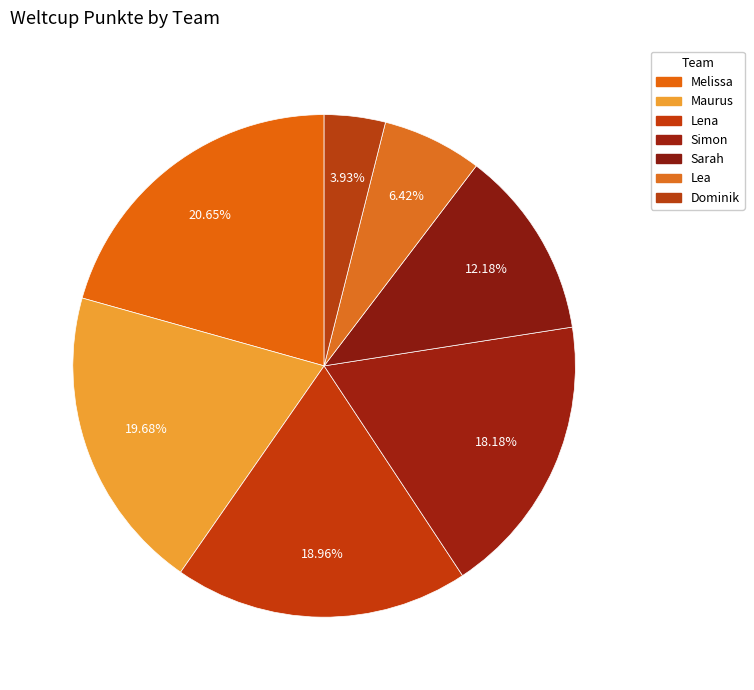

To the nearest percent, what is the difference between the Melissa and Sarah slice percentages?

8%